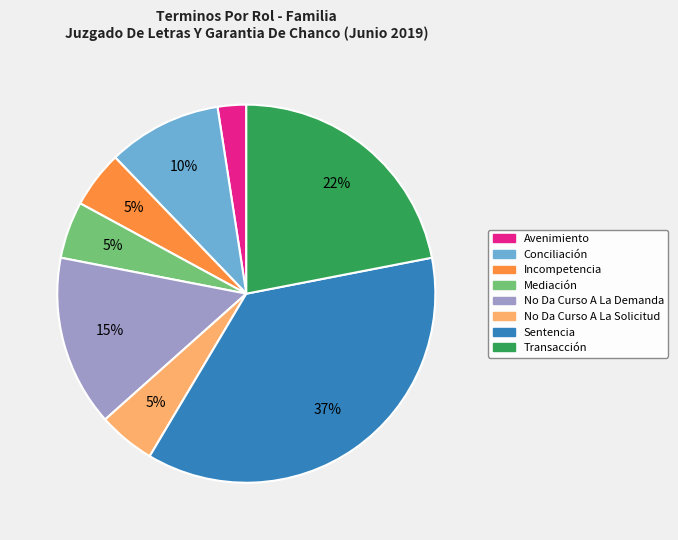

To the nearest percent, what is the average slice percentage?

12%